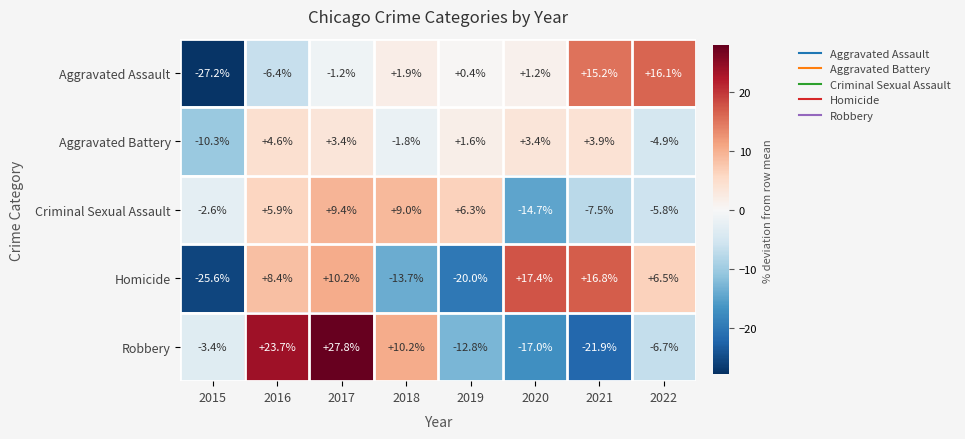

List the labels in order of Homicide value, largest first.

2020, 2021, 2017, 2016, 2022, 2018, 2019, 2015